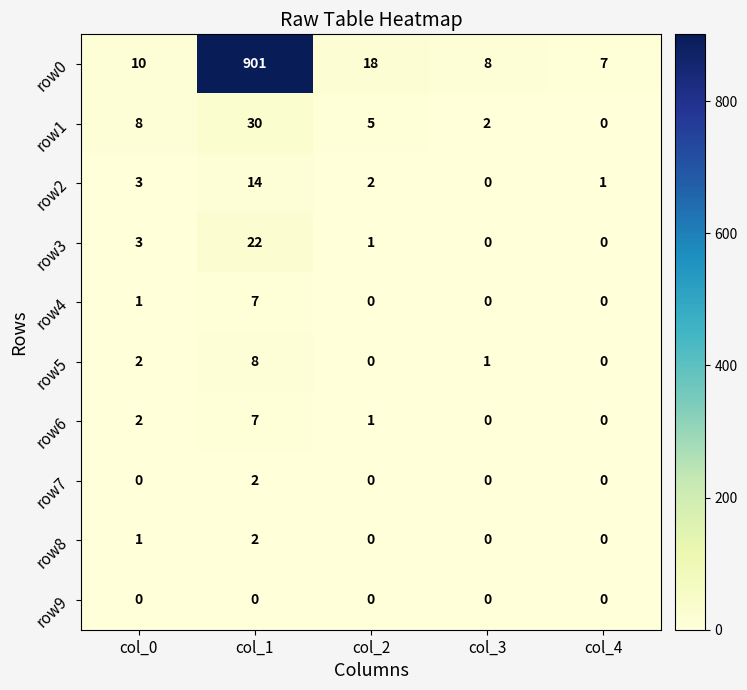

Which series has the widest spread of values?

row0